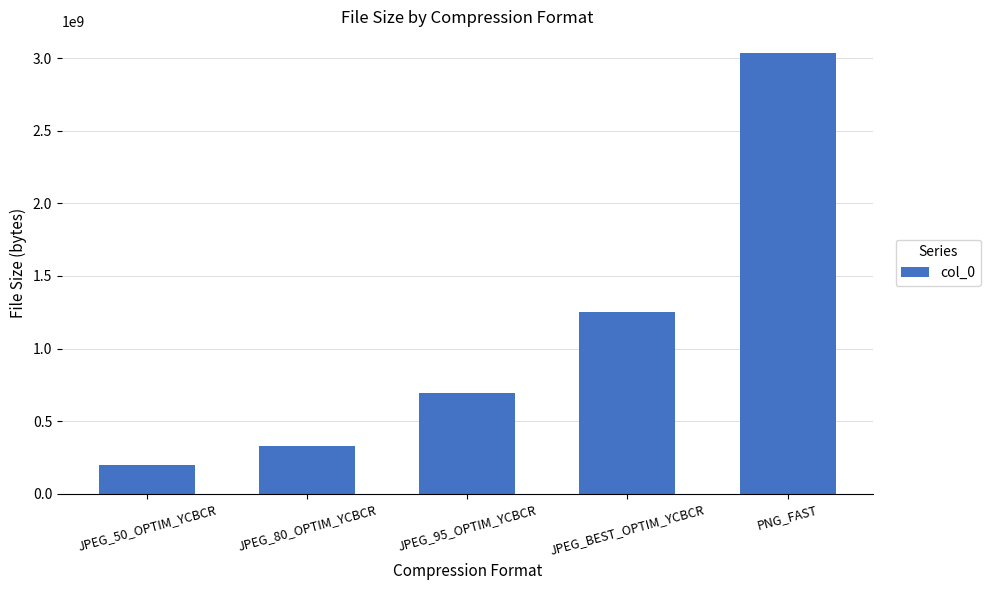

What is the change in value from JPEG_50_OPTIM_YCBCR to PNG_FAST?

+2835238912